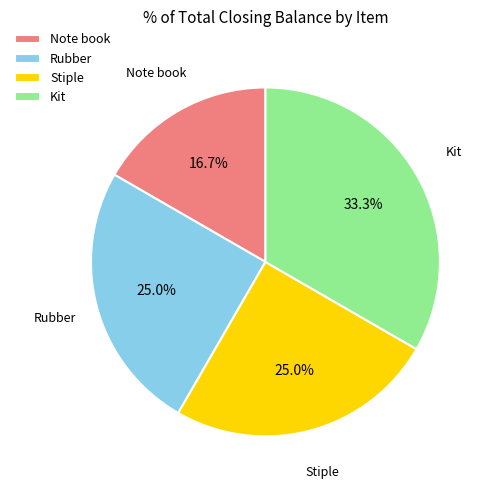

To the nearest percent, what is the combined percentage of Stiple and Note book?

42%